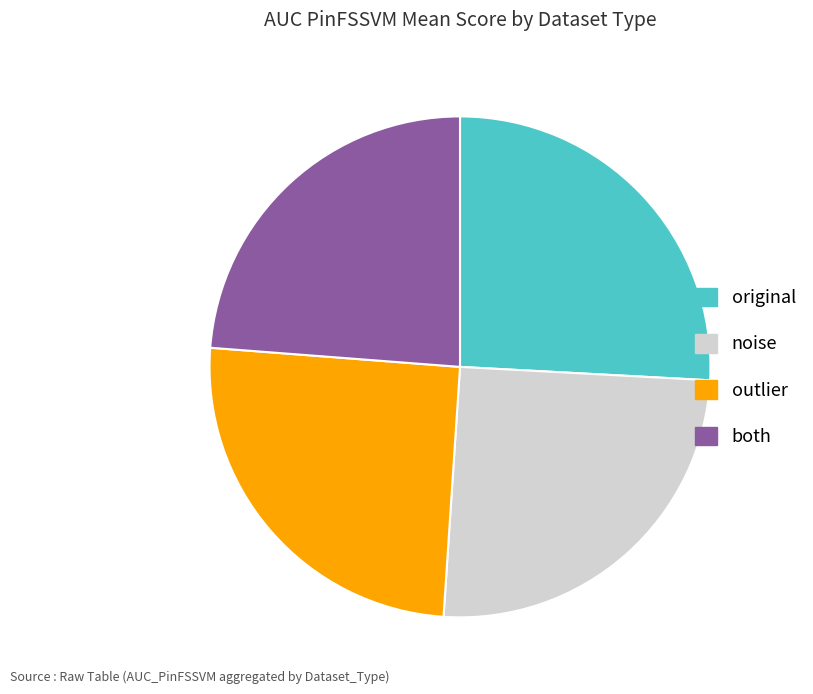

Is the sum of both and outlier greater than half?

No